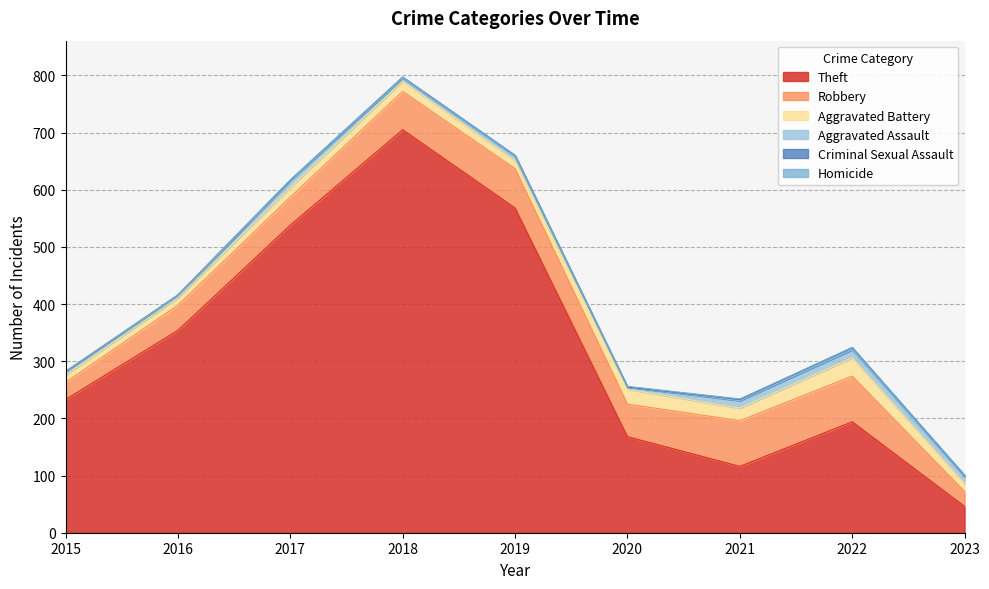

True or false: Theft has a value of 63 at 2020.

False